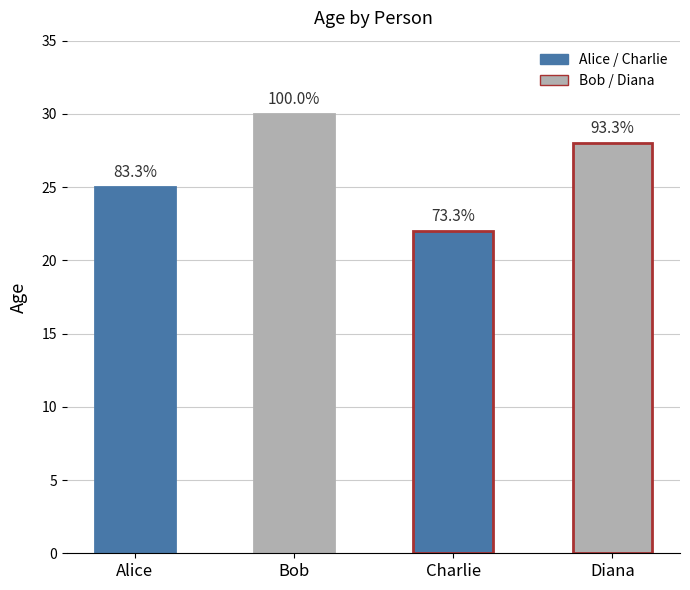

Count the values in the range 25 to 30.

3